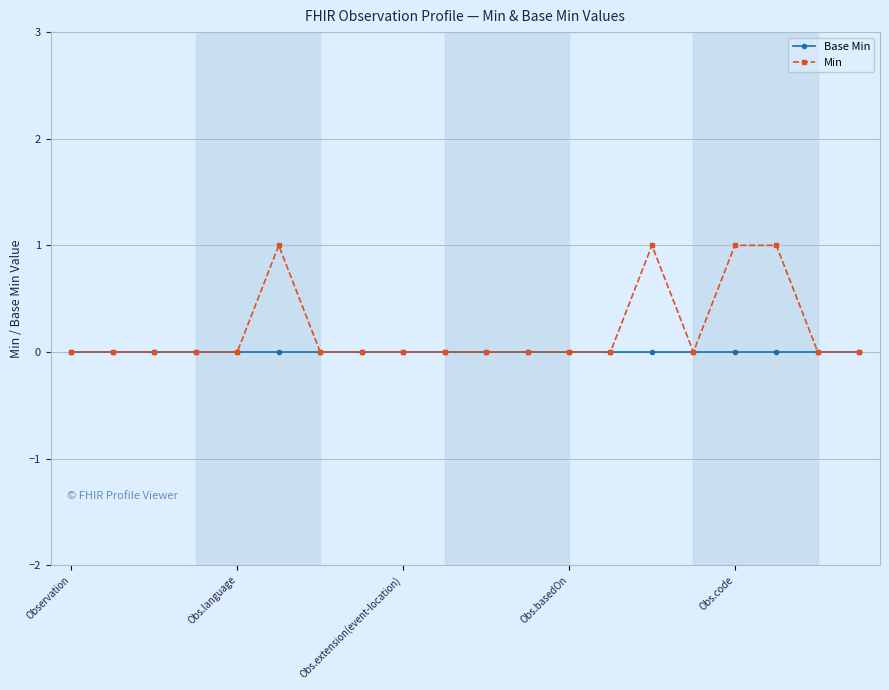

Which series has the largest range (max minus min)?

Min